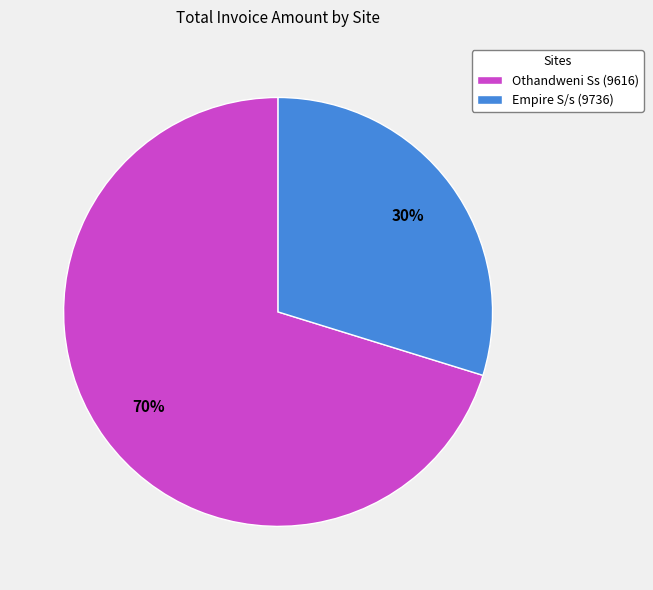

How many slices are in this pie chart?

2